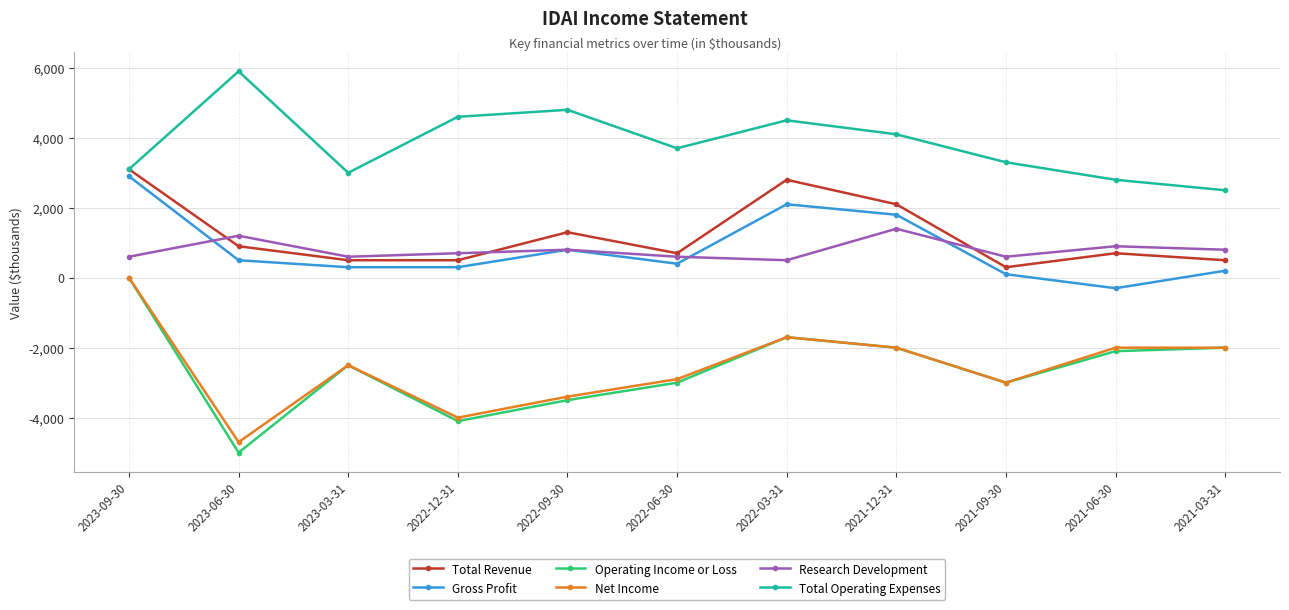

Between 2023-06-30 and 2022-12-31, which series saw the biggest shift?

Total Operating Expenses